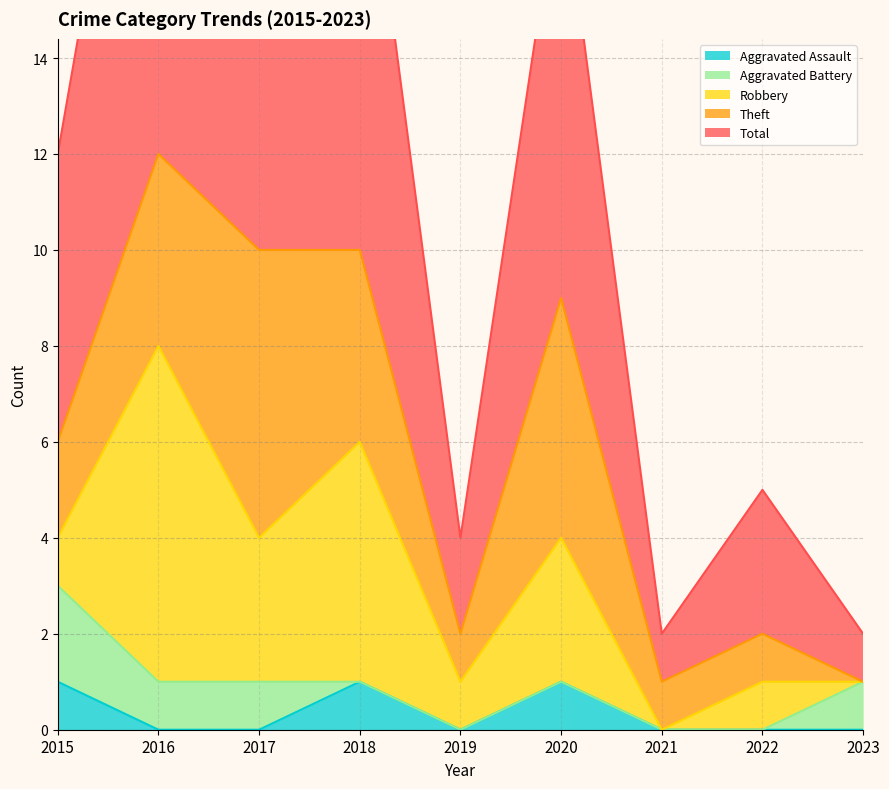

Count the number of data series in this chart.

5